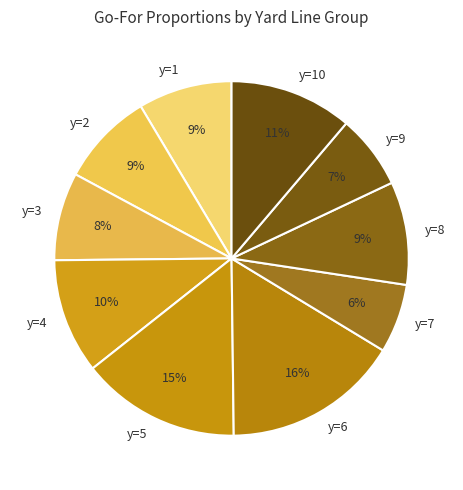

Is y=2 the majority of the pie?

No